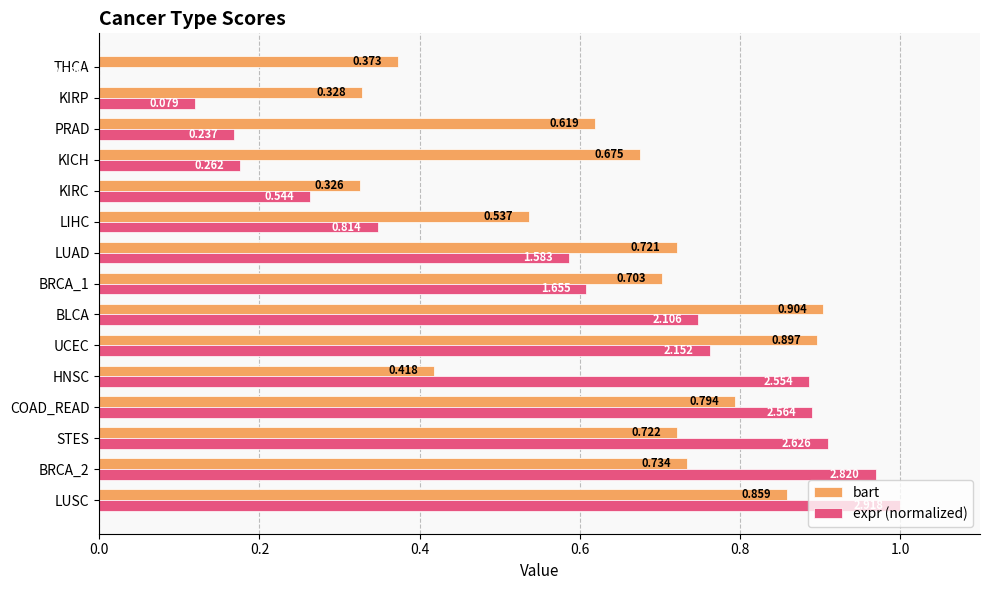

Is the value of expr (normalized) at LUSC greater than the value of bart at LUSC?

Yes